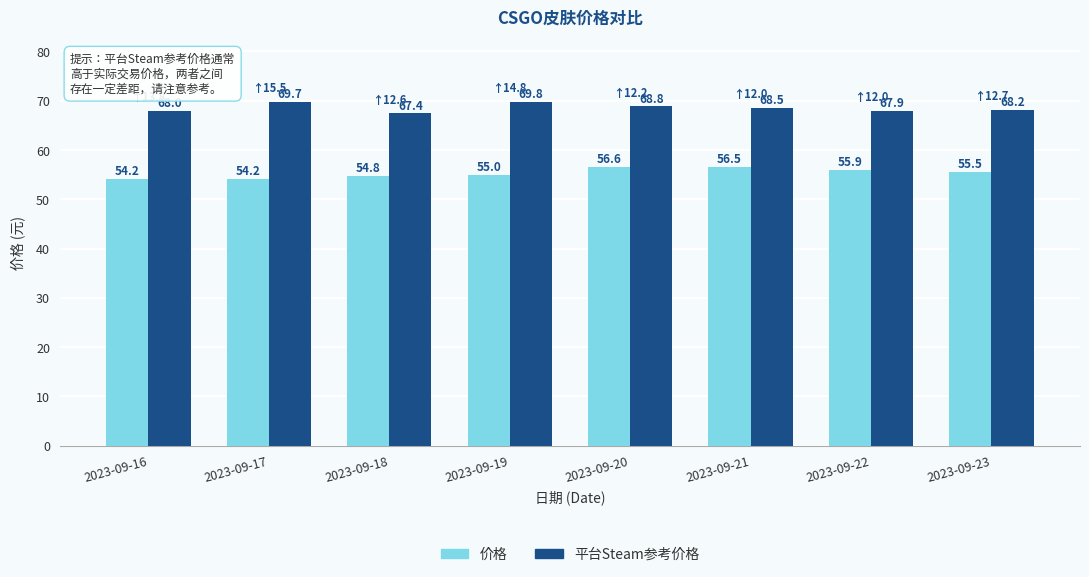

At which label is 价格 closest to 55?

2023-09-19